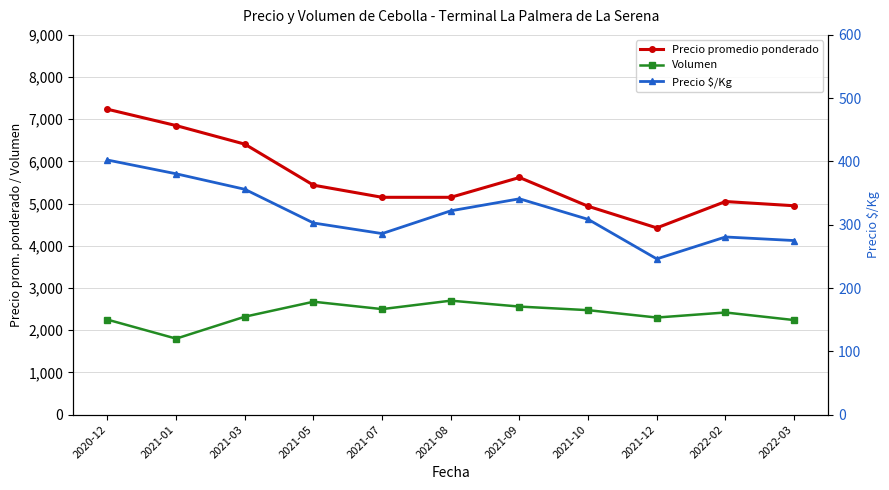

At how many categories does at least one series exceed 2729?

11